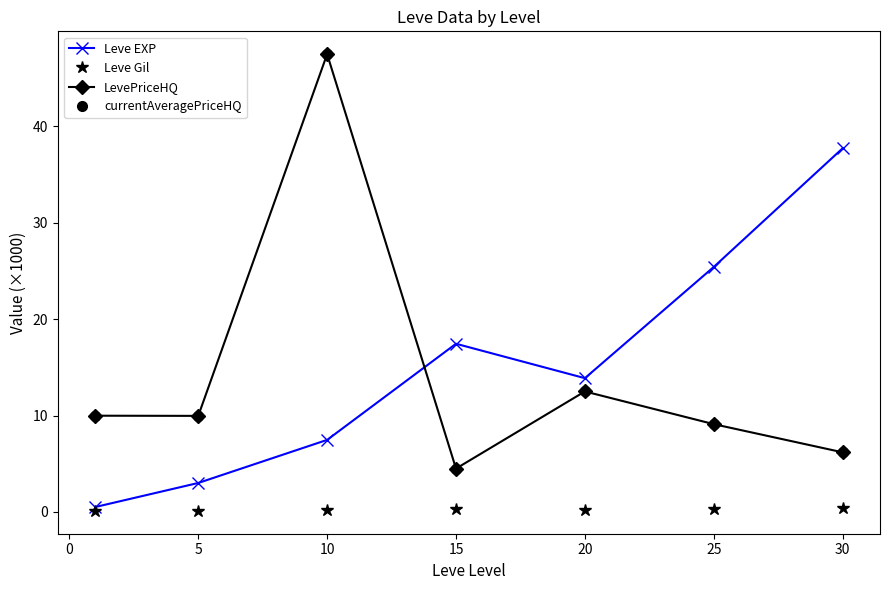

True or false: Leve EXP and Leve Gil intersect in this chart.

False